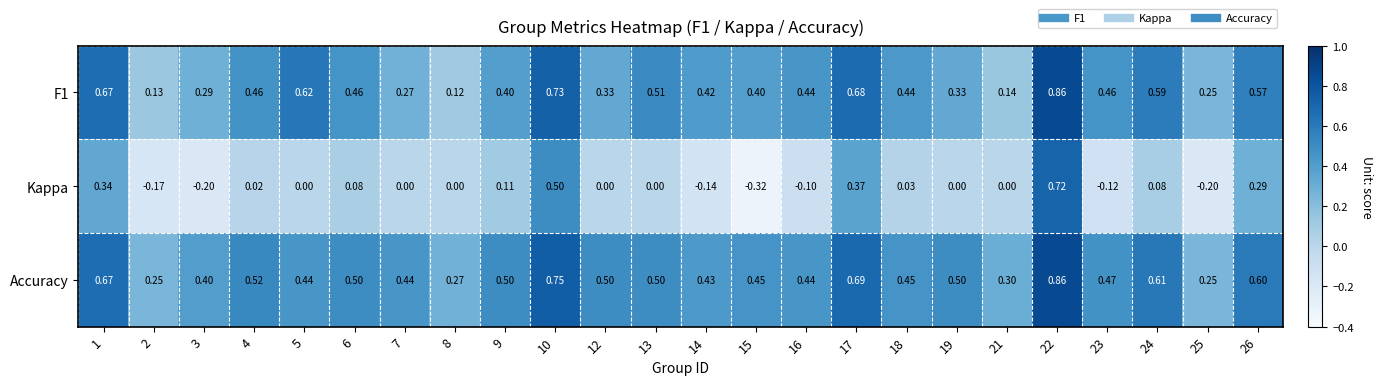

Which series has the largest total across all categories?

Accuracy